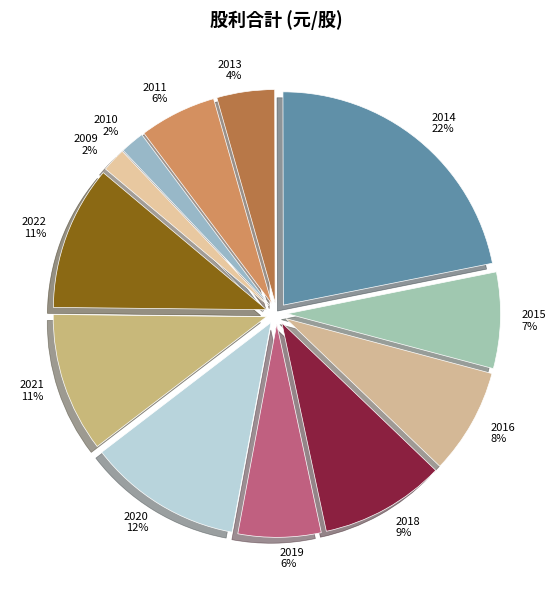

True or false: 2022 accounts for 20% of the total.

False